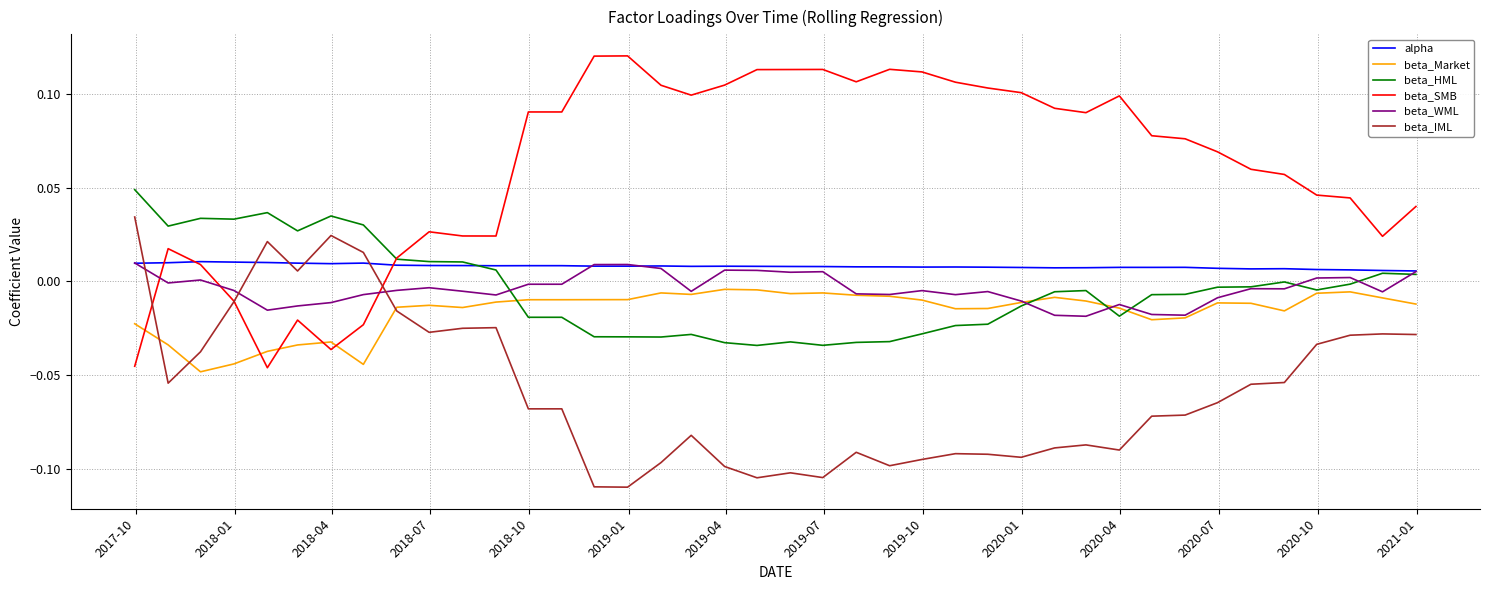

Which series has the largest total across all categories?

beta_SMB